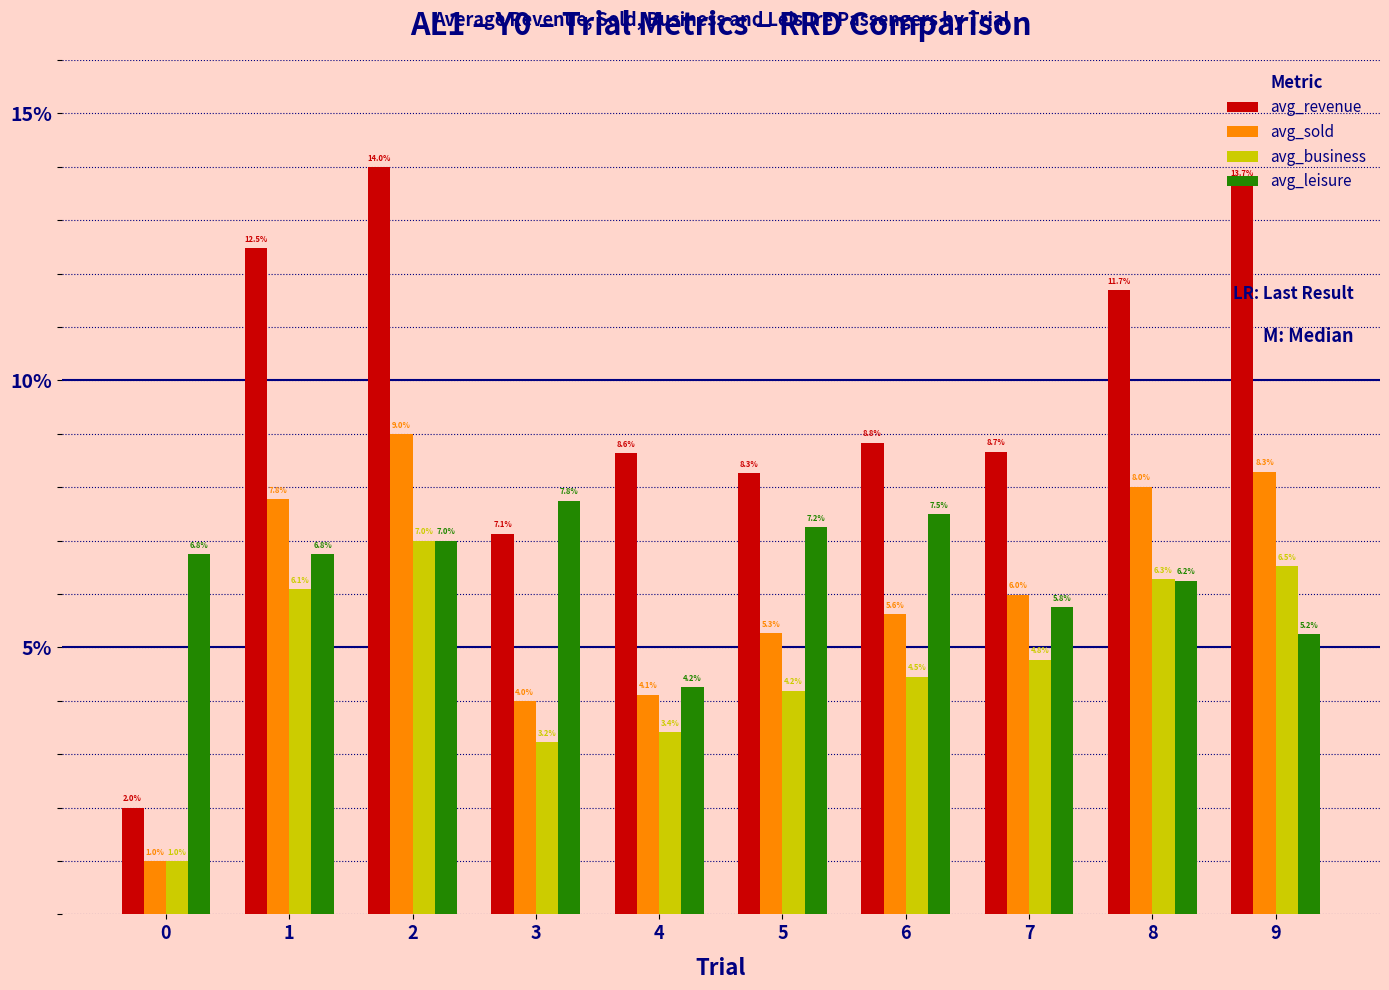

What is the sum of the avg_sold values at 8 and 9?

16.3